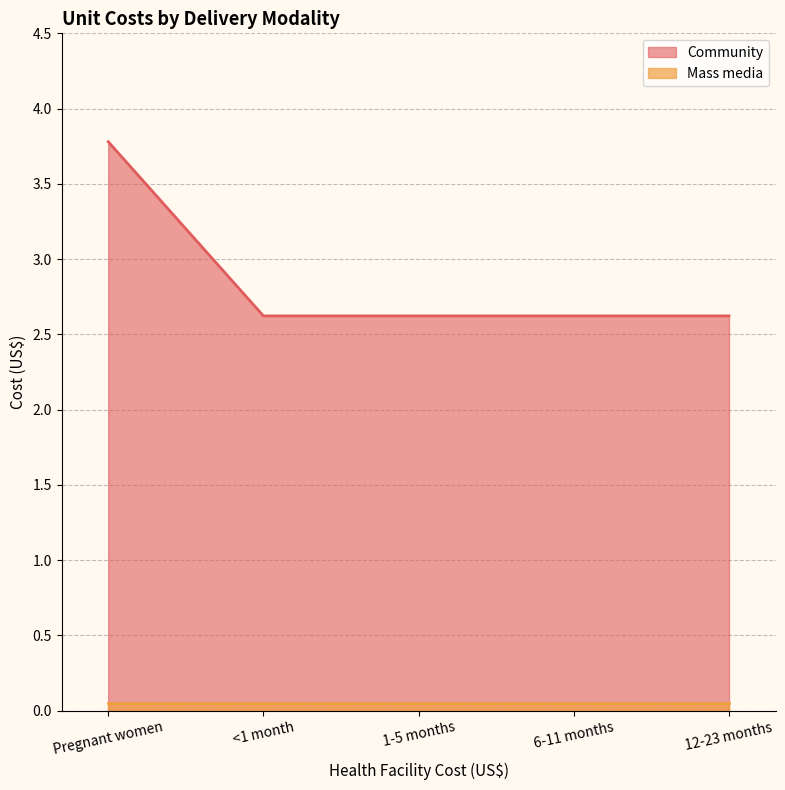

Reading right to left, extract all data points from this chart.

2.6	2.6	2.6	2.6	3.8